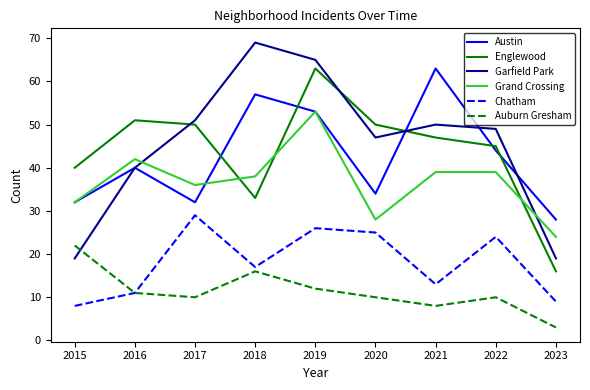

What is the difference between the highest and lowest values at 2020?

40